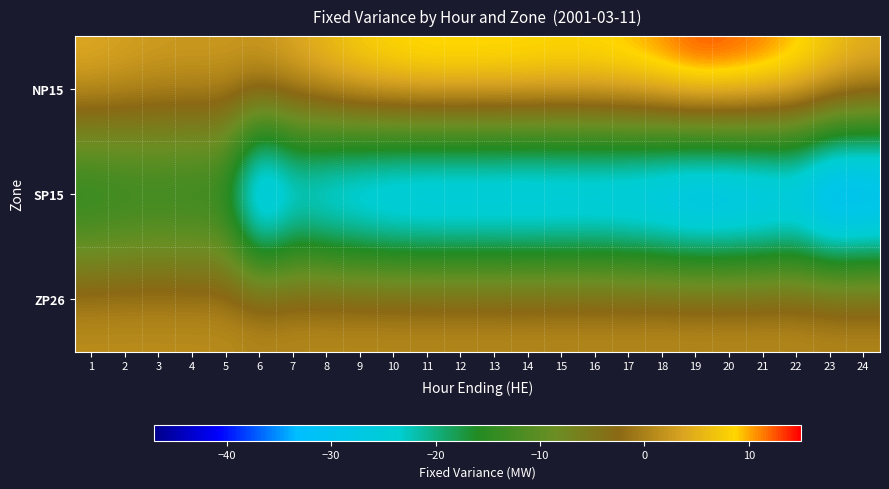

What is the spread (max minus min) of values at 10?

49.3